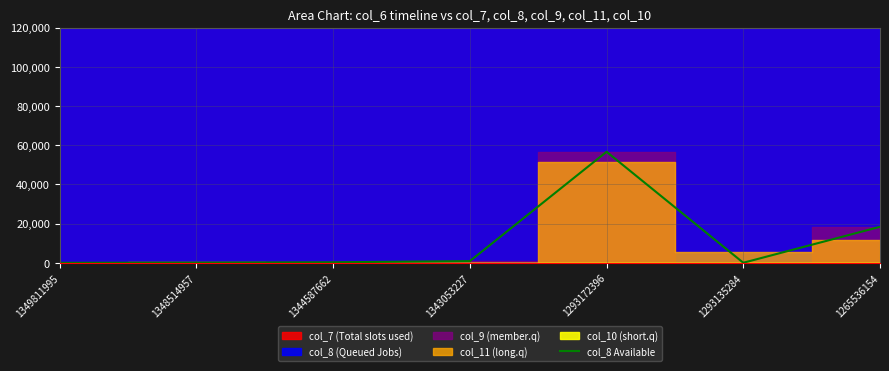

How many data points does each series have?

7